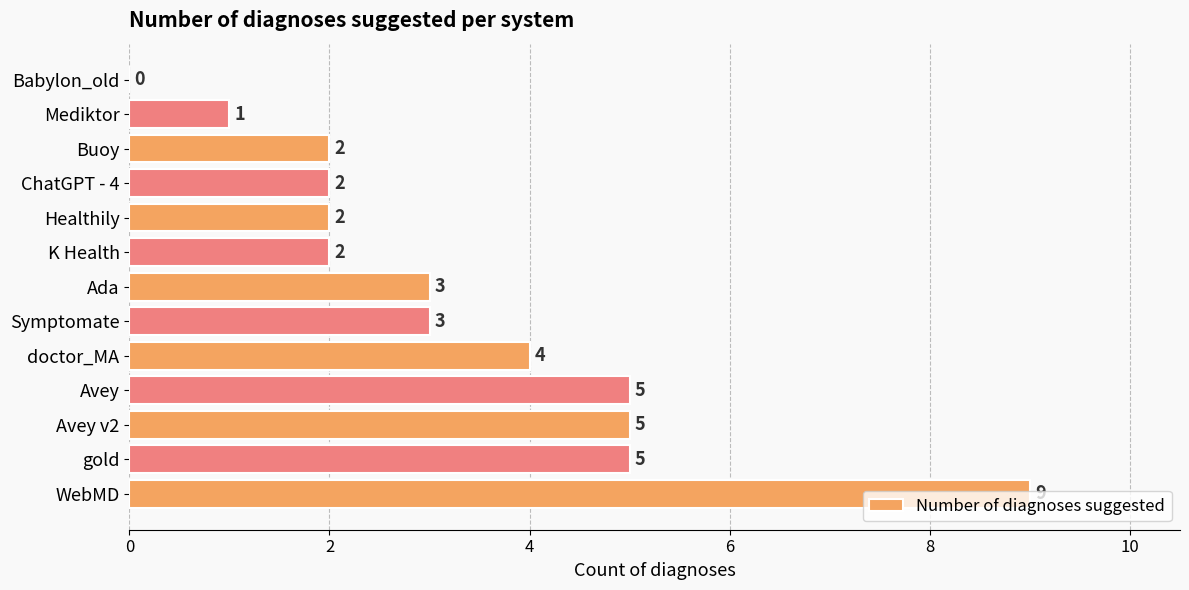

How many positive values are there?

12